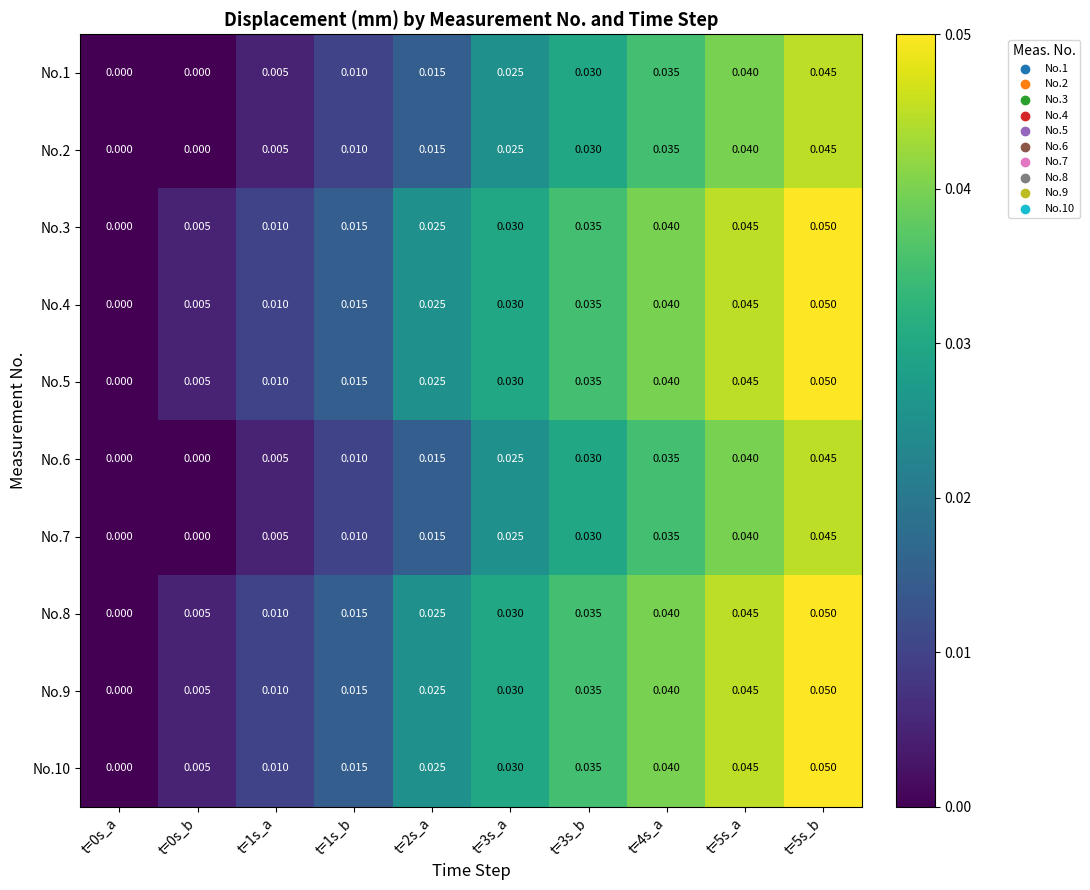

Is the value of No.8 at t=4s_a greater than the value of No.5 at t=5s_a?

No